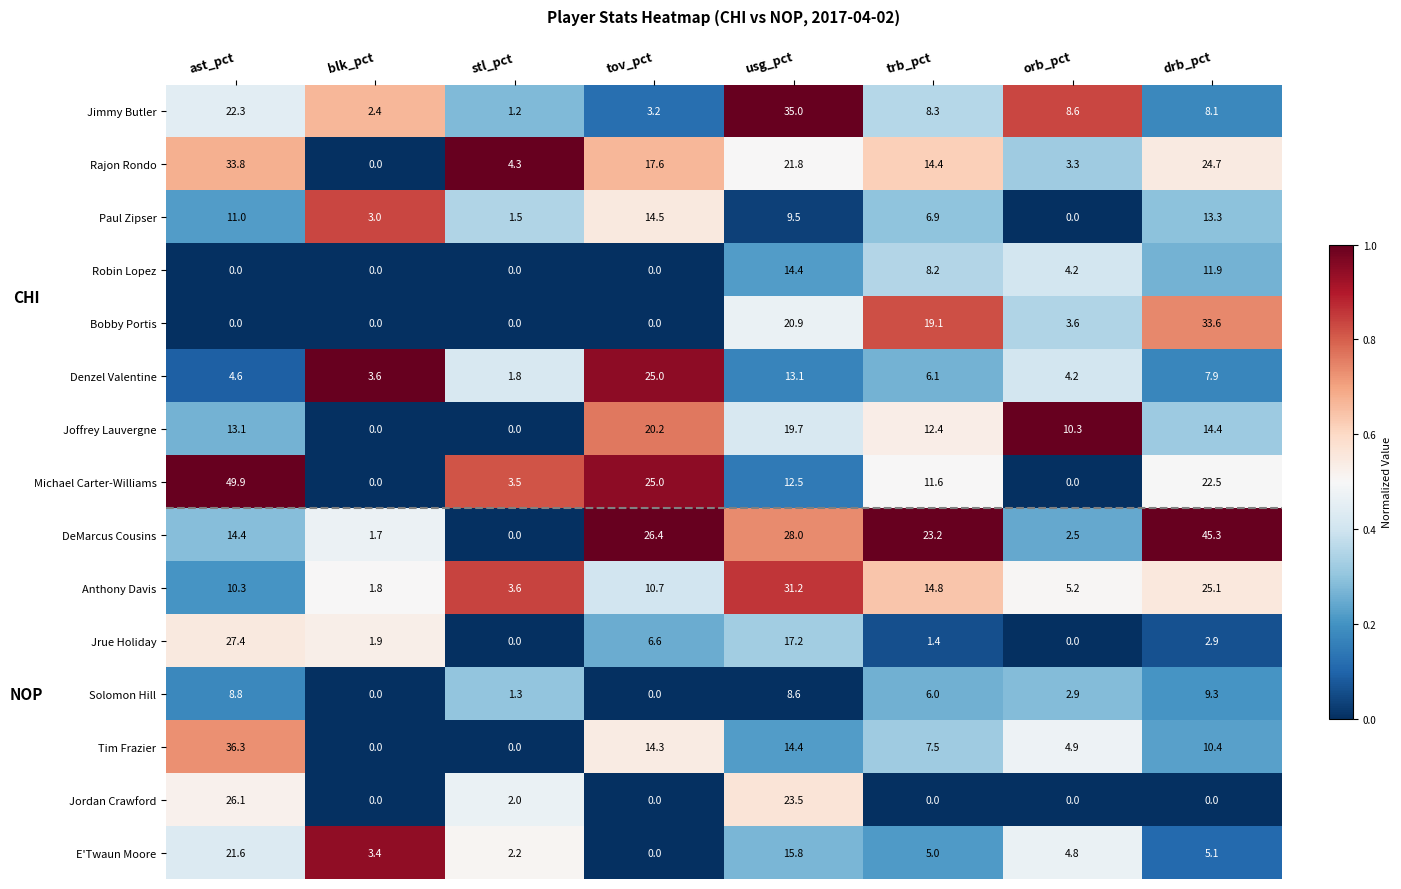

What is the difference between the second highest and second lowest values in the Michael Carter-Williams series?

25.0